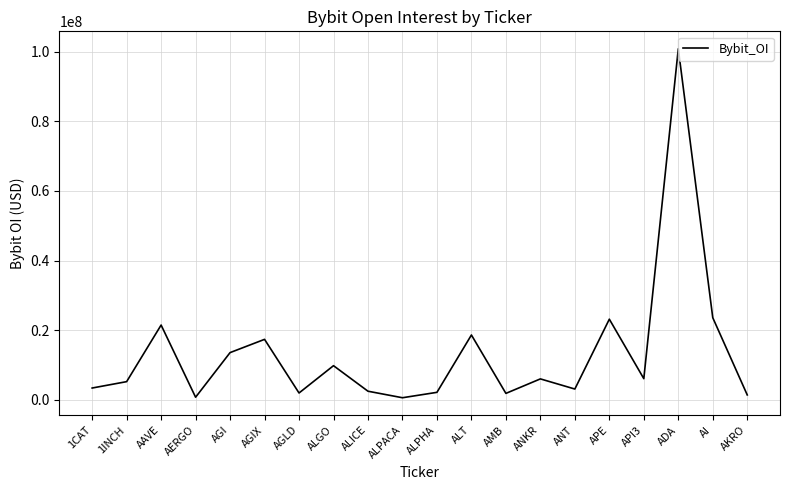

What is the greatest value displayed?

100785214